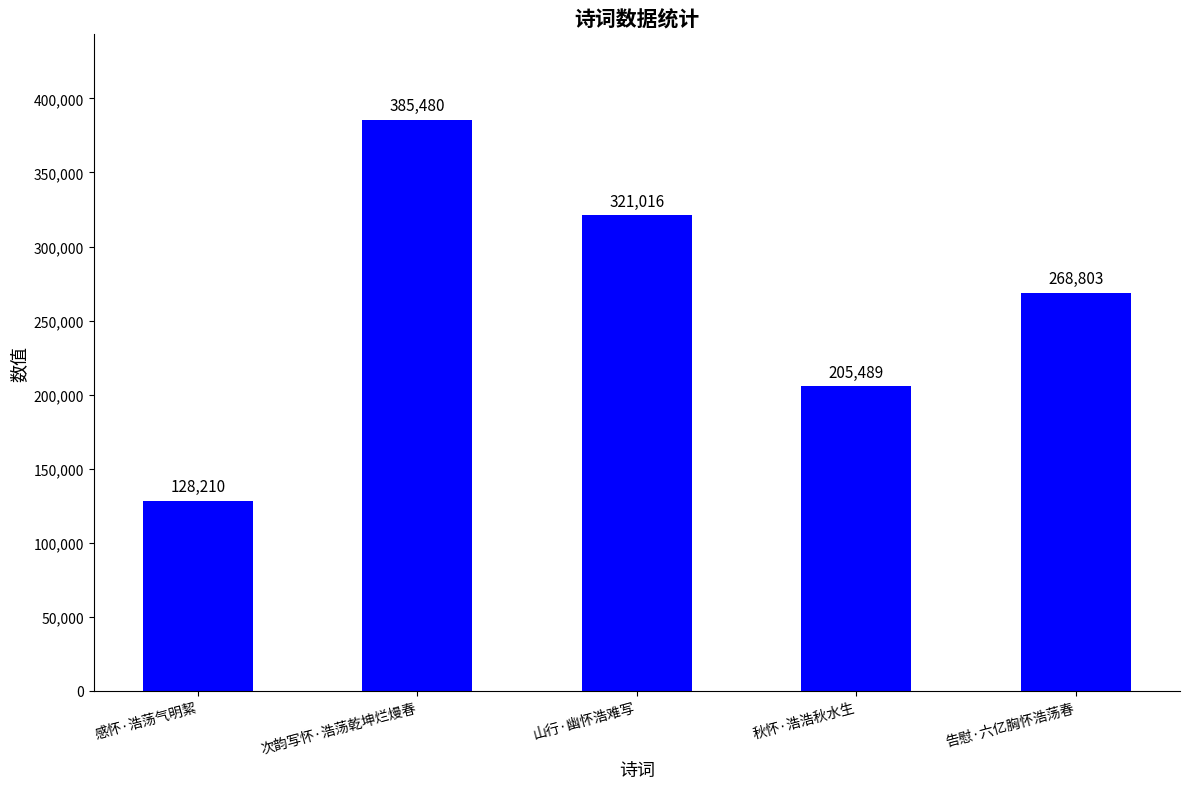

What is the sum of the values at 山行·幽怀浩难写 and 次韵写怀·浩荡乾坤烂熳春?

706496